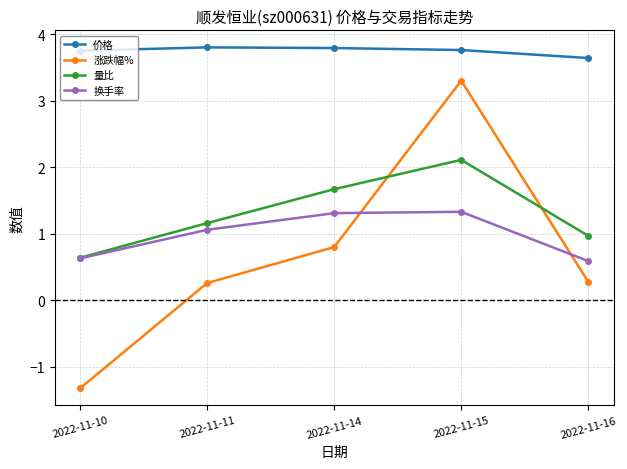

The 价格 series shows 1.4 at 2022-11-16. True or false?

False